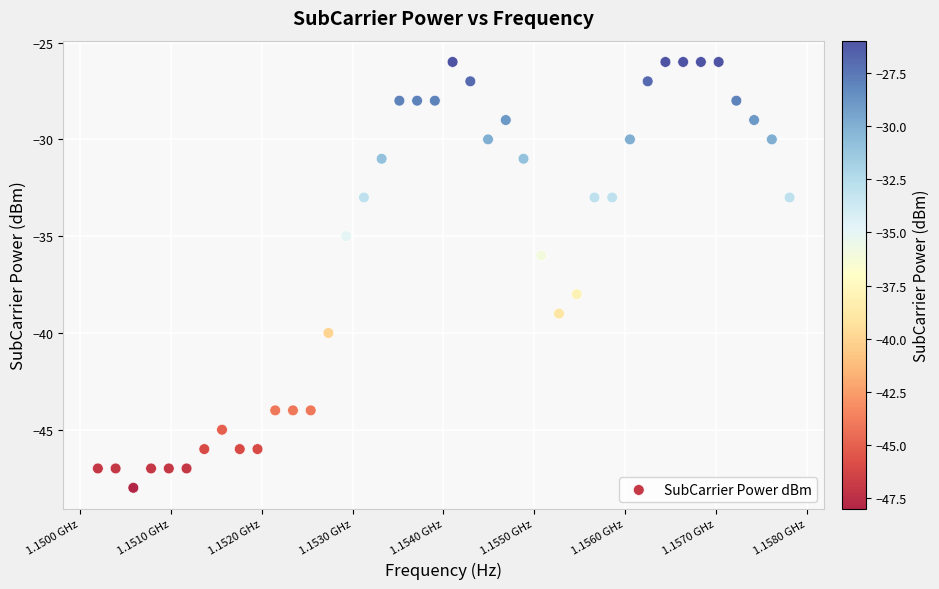

What is the range of Y values (max minus min)?

22